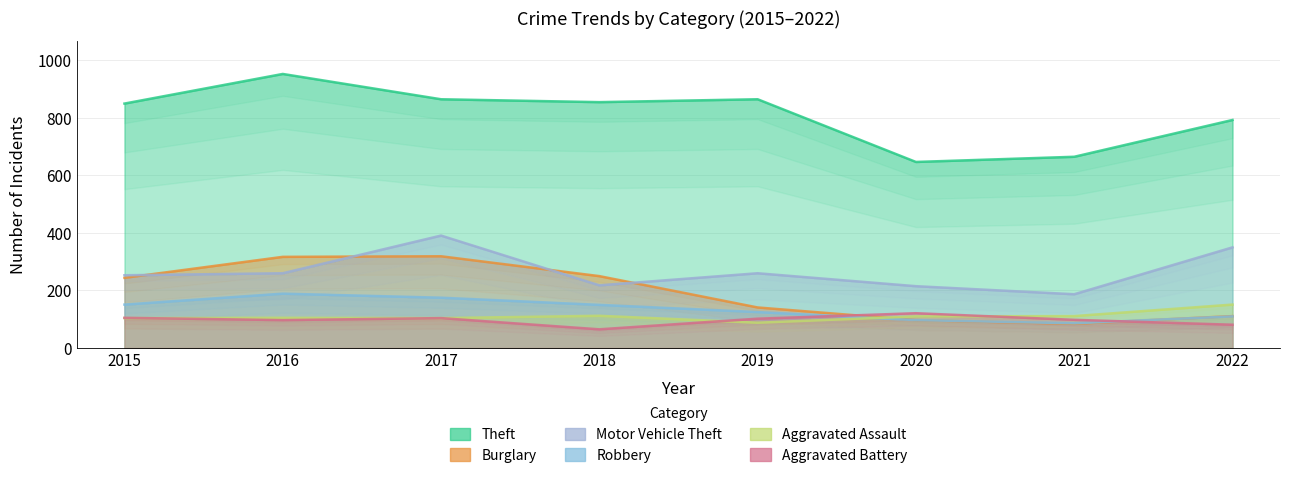

Which series has the largest range (max minus min)?

Theft